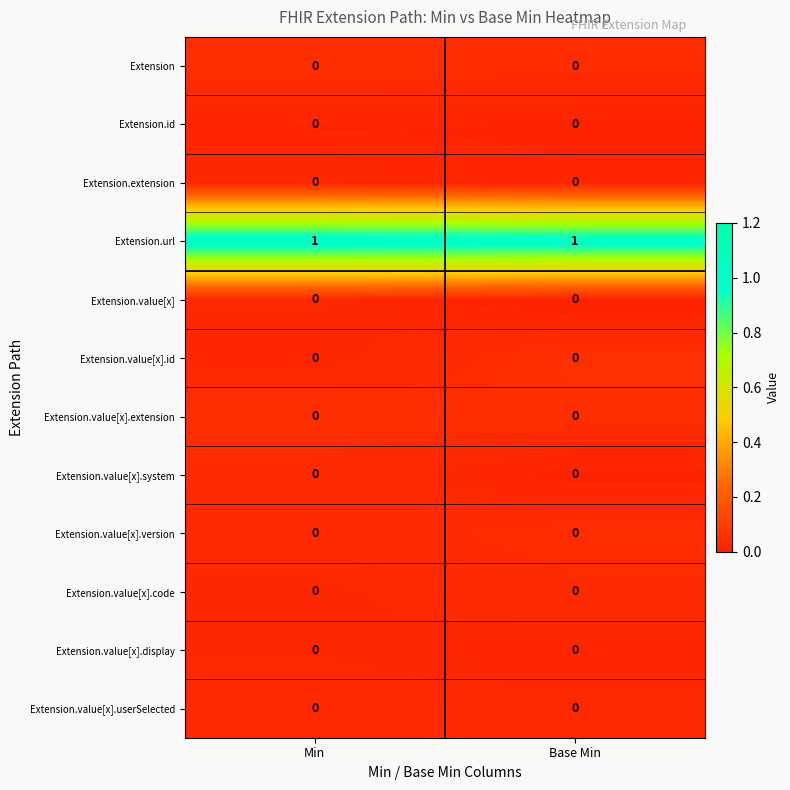

Reading right to left, transcribe all the data shown in this chart.

row_0: 0.0	0.0
row_1: 0.0	0.0
row_2: 0.0	0.0
row_3: 1.0	1.0
row_4: 0.0	0.0
row_5: 0.0	0.0
row_6: 0.0	0.0
row_7: 0.0	0.0
row_8: 0.0	0.0
row_9: 0.0	0.0
row_10: 0.0	0.0
row_11: 0.0	0.0